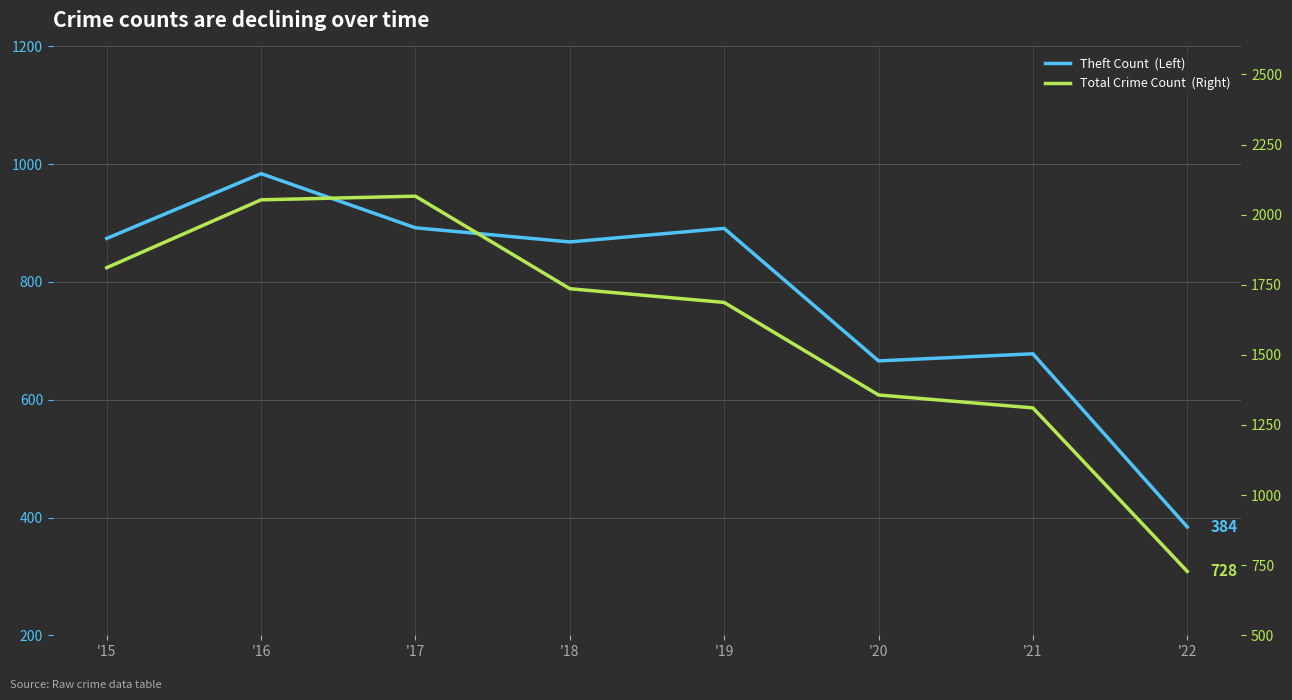

How many lines are shown in the chart?

2